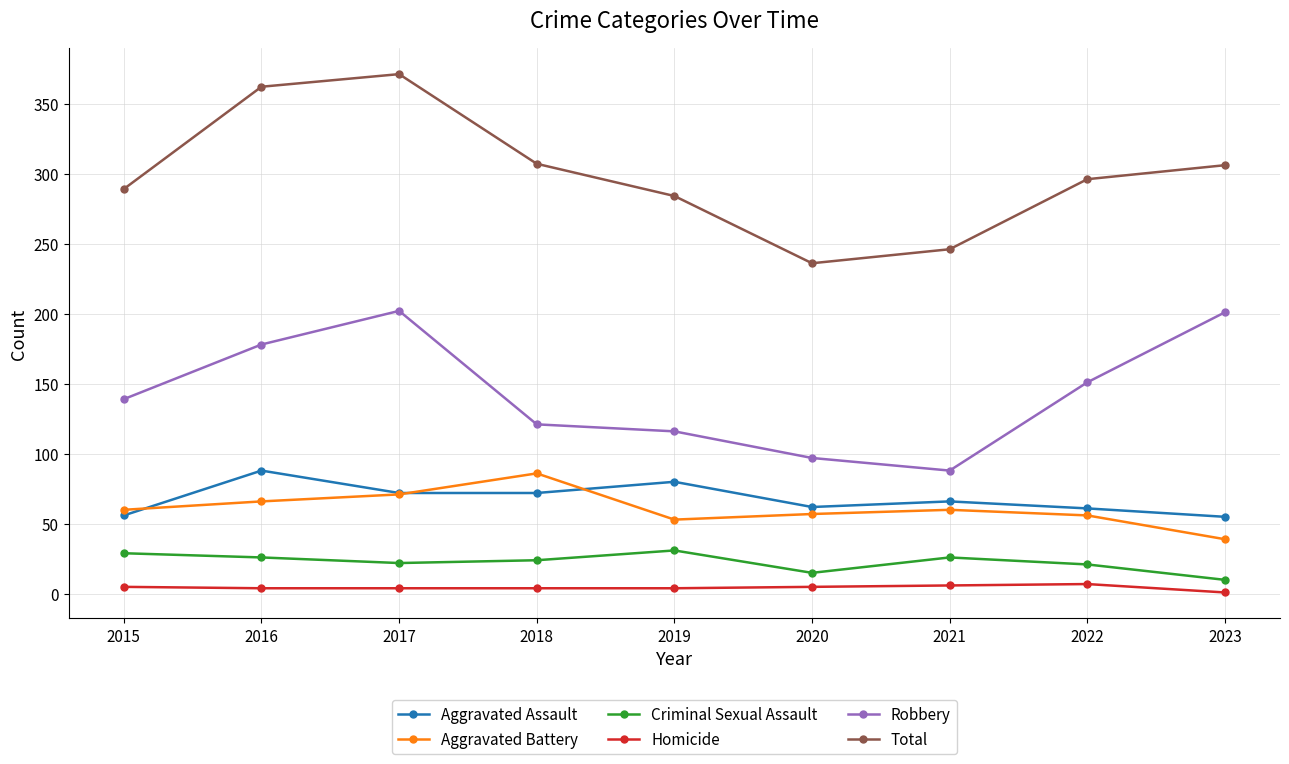

Is it true that Total equals 524 at 2017?

False